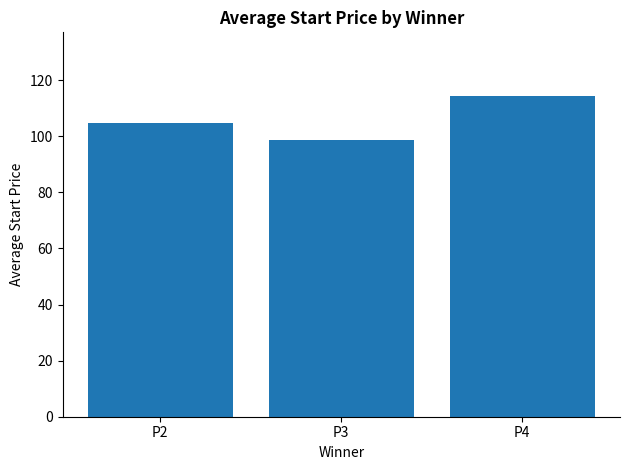

What is the sum of all values?

317.6